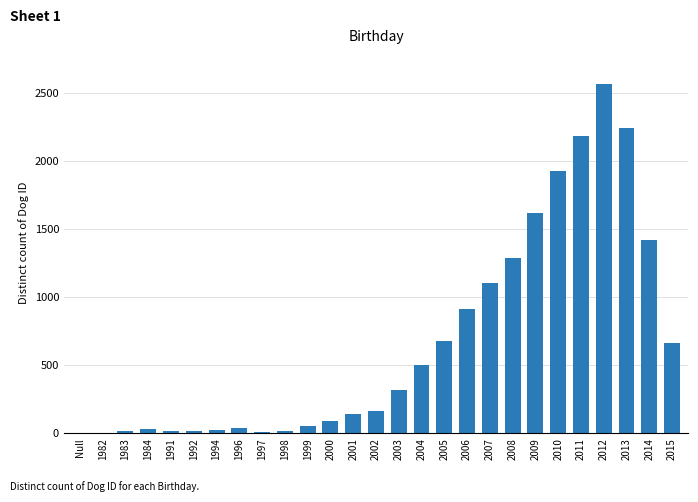

Is it true that the value at 2006 is 195?

False